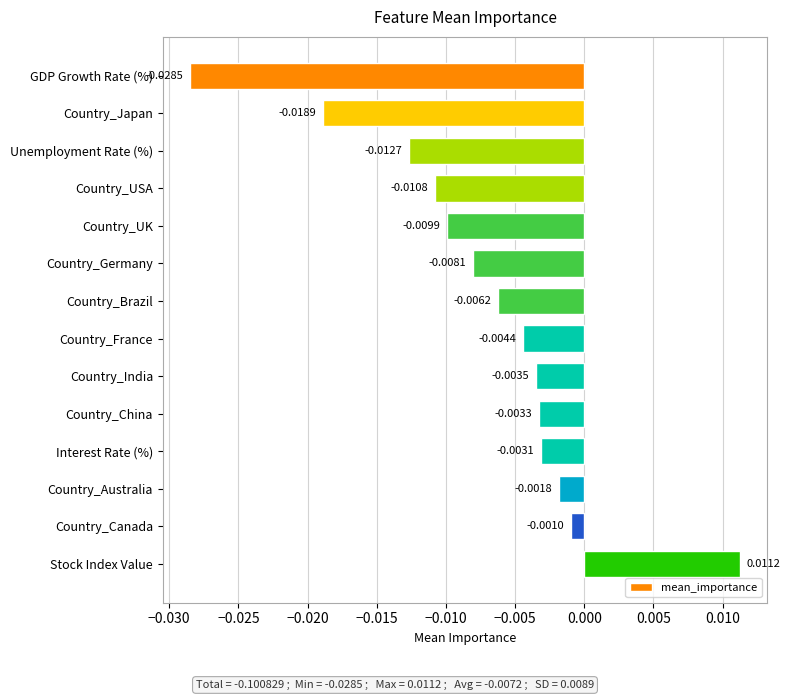

What is the label of the 6th bar from the bottom?

Country_India